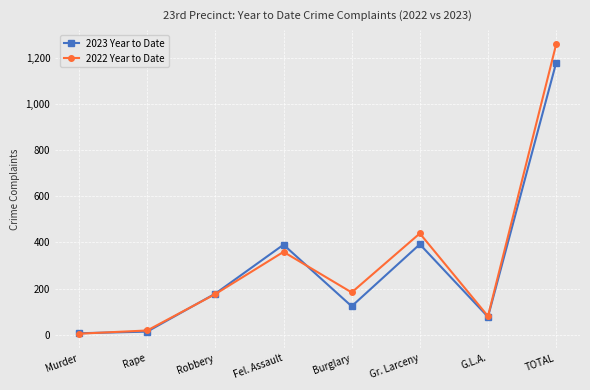

True or false: 2022 Year to Date has a value of 183 at Burglary.

True